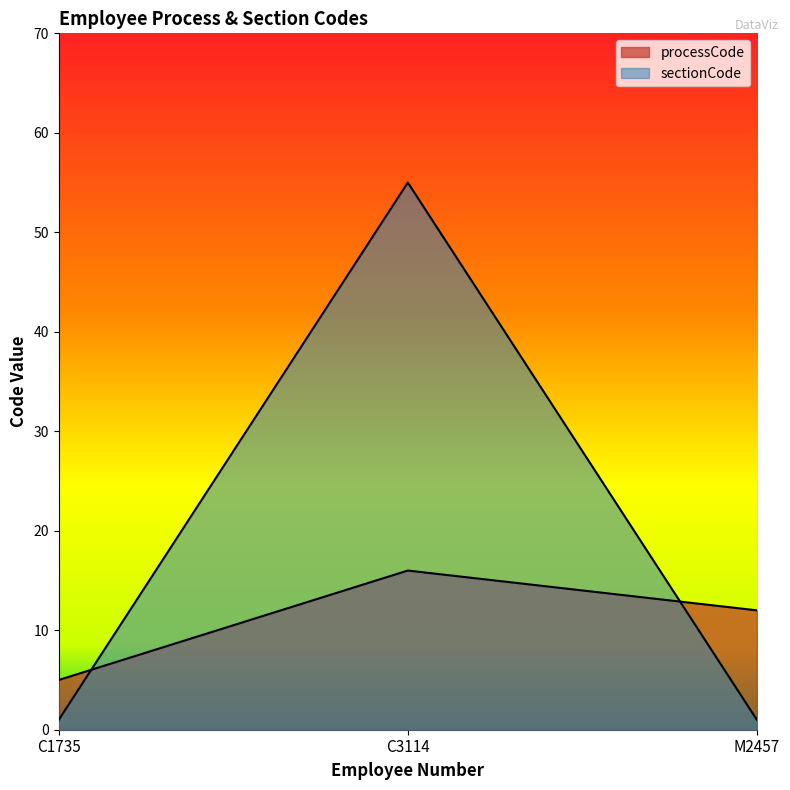

Reading right to left, extract all data points from this chart.

processCode: M2457=12	C3114=16	C1735=5
sectionCode: M2457=1	C3114=55	C1735=1